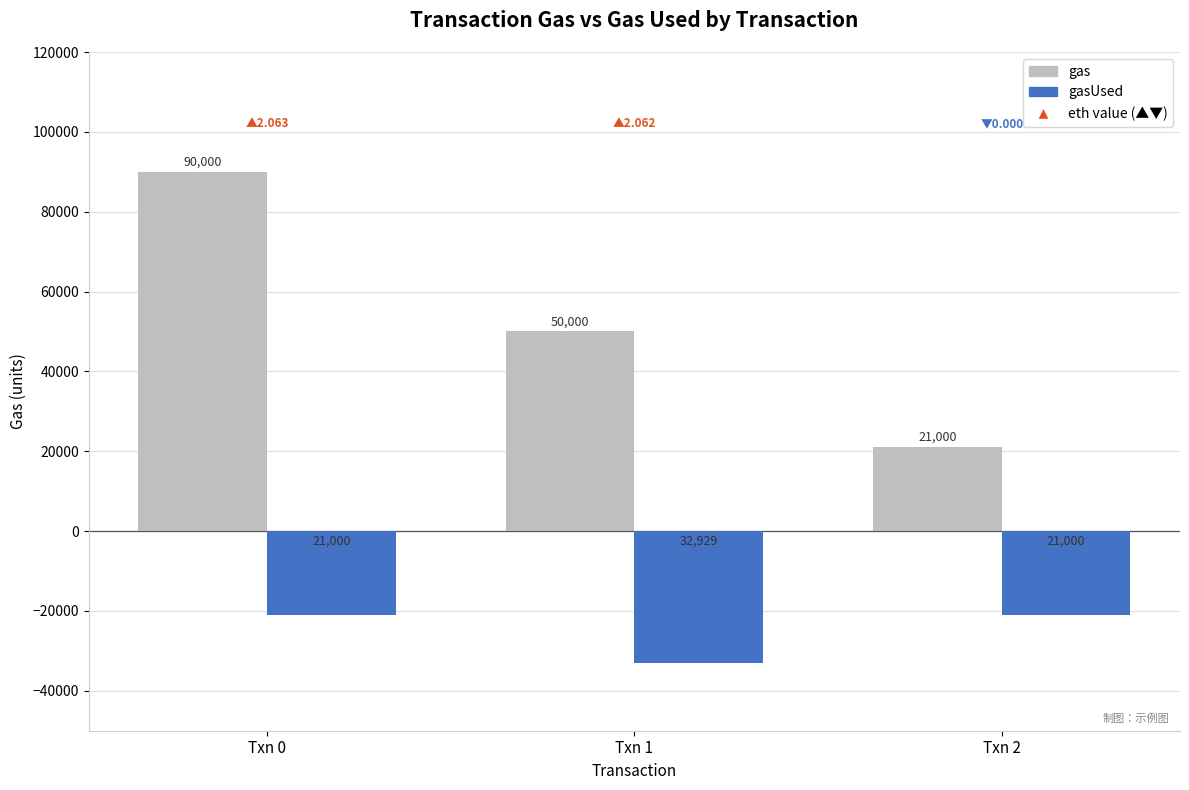

Reading right to left, what are all the values shown in this chart?

gas: 21000	50000	90000
gasUsed: -21000	-32929	-21000